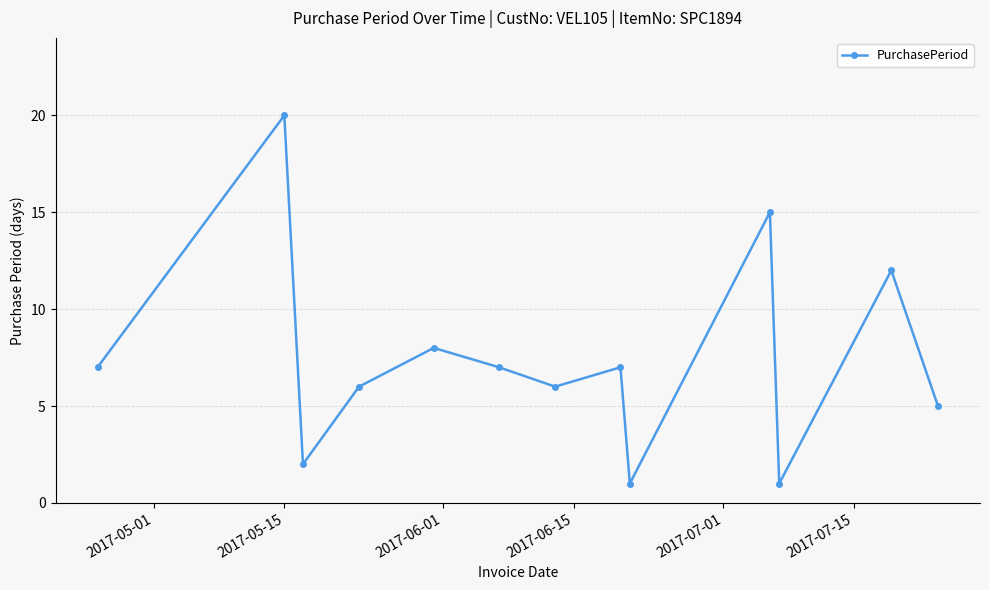

What is the average value?

7